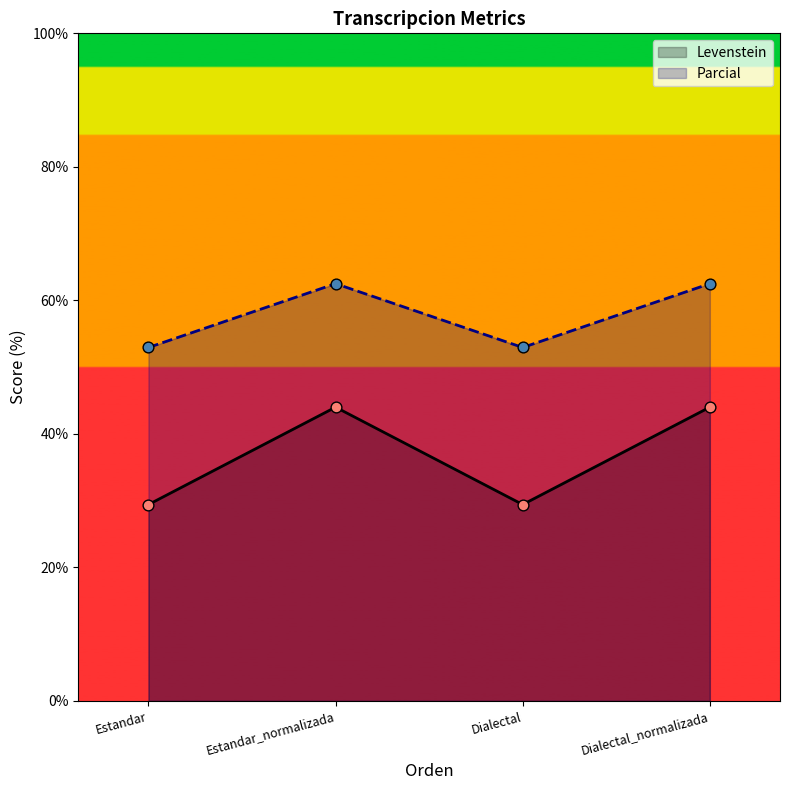

What is the total value across all series at Estandar?

82.4